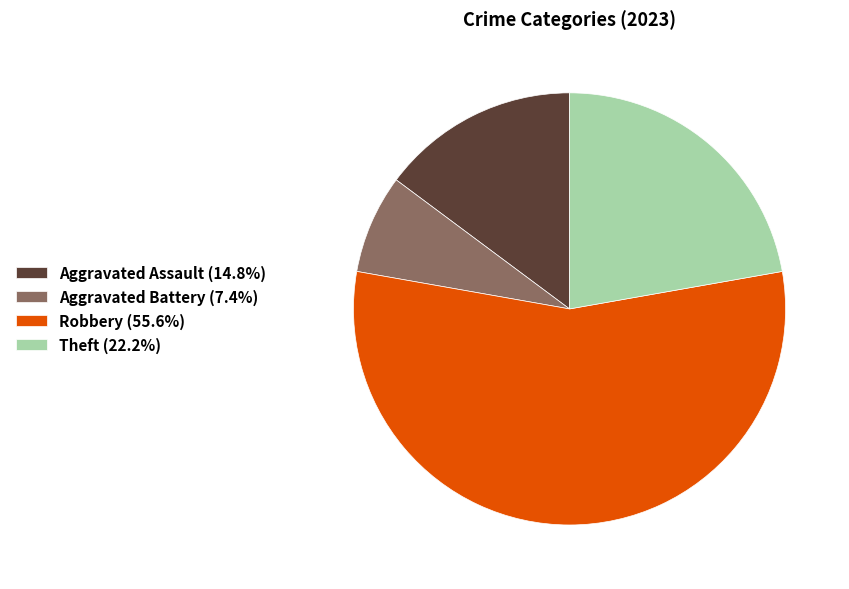

Approximately how many times larger is the value at Theft (22.2%) compared to Aggravated Battery (7.4%)?

3.0